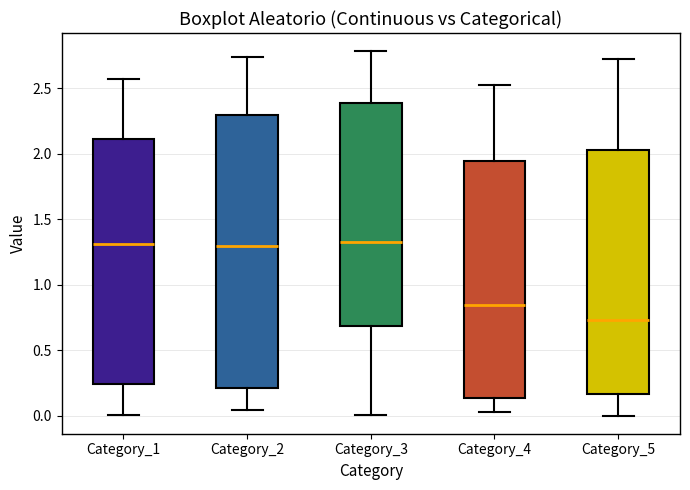

Which box is the tallest, from its lower edge to its upper edge?

Category_2